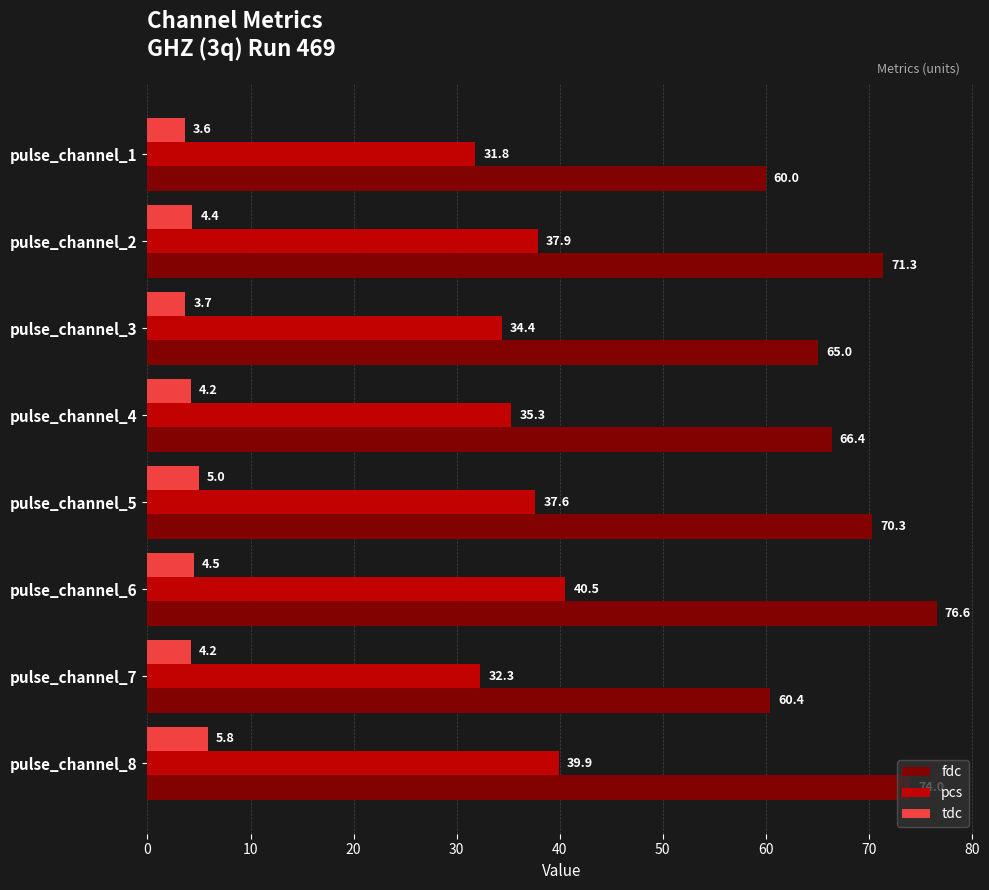

Rank the series by their average value, from lowest to highest.

tdc, pcs, fdc